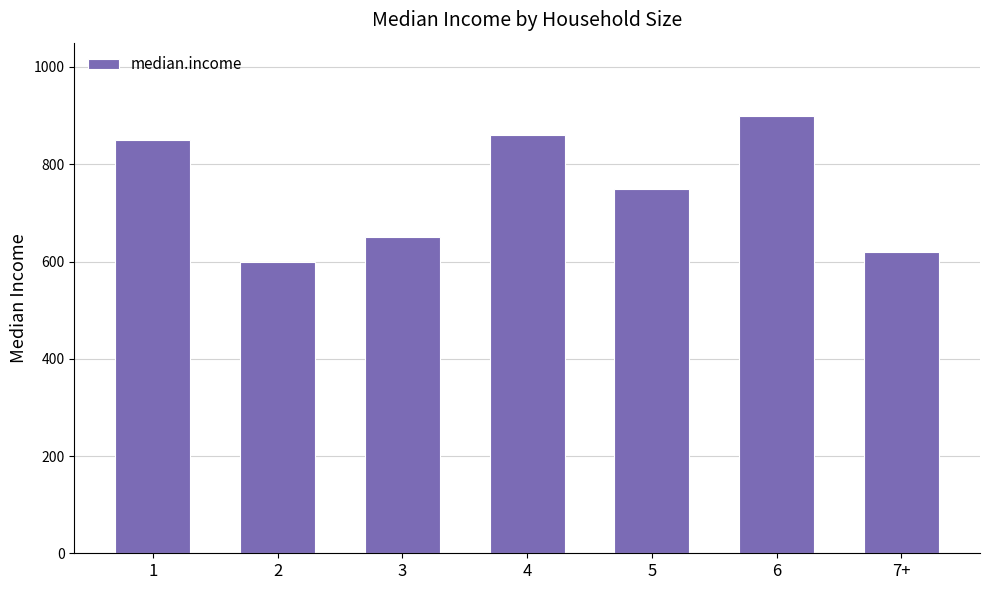

Are the bars grouped side by side (vs. stacked)?

No